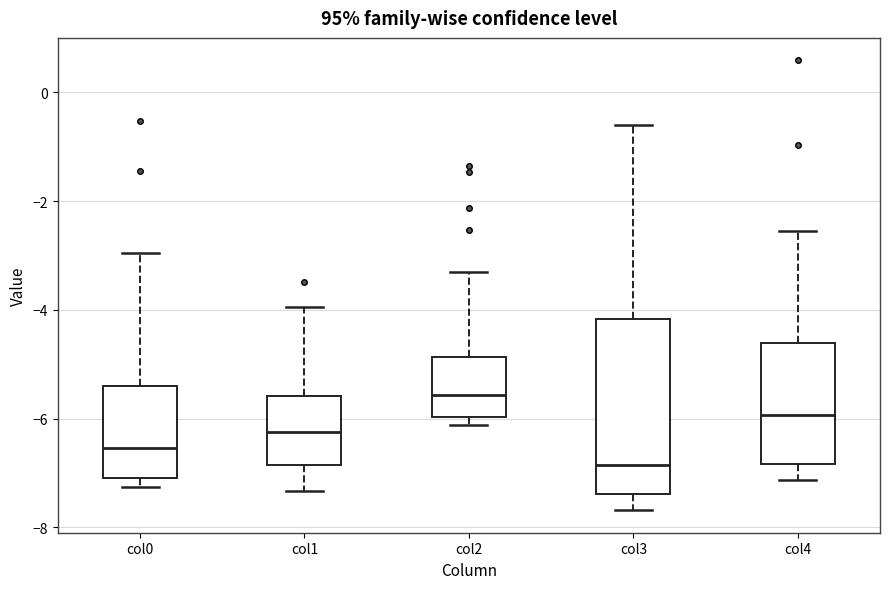

Reading left to right, read every box against the y-axis: the position of its median line, the range the box covers, and the ends of its whiskers. The values are not printed on the chart, so give them approximately, as read against the axis.

col0: median -6.6, box -7.0 to -5.4, whiskers -7.2 to -3.0
col1: median -6.2, box -6.8 to -5.6, whiskers -7.4 to -4.0
col2: median -5.6, box -6.0 to -4.8, whiskers -6.2 to -3.4
col3: median -6.8, box -7.4 to -4.2, whiskers -7.6 to -0.6
col4: median -6.0, box -6.8 to -4.6, whiskers -7.2 to -2.6